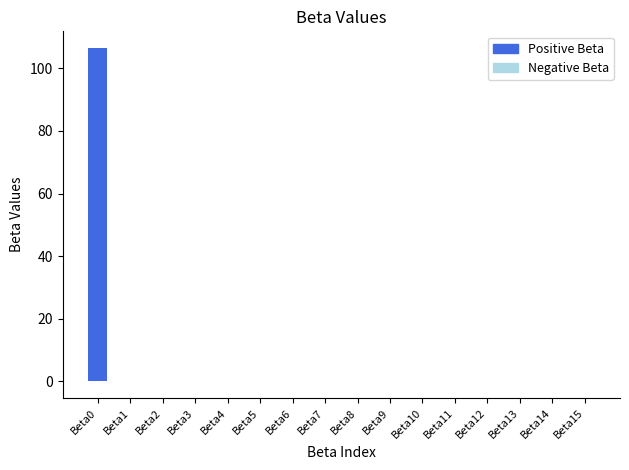

What is the greatest value displayed?

106.5